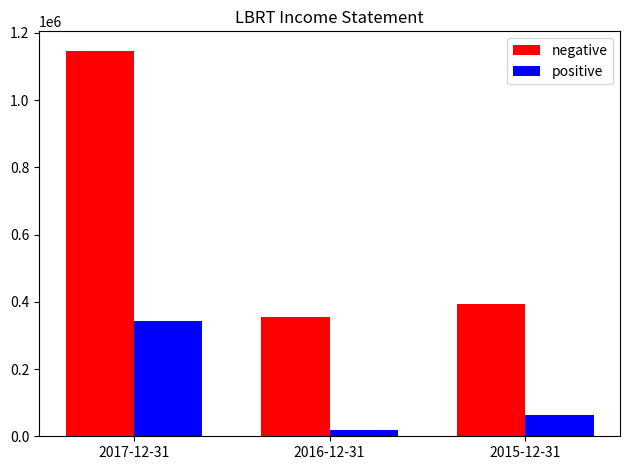

How many bars are there in total?

6